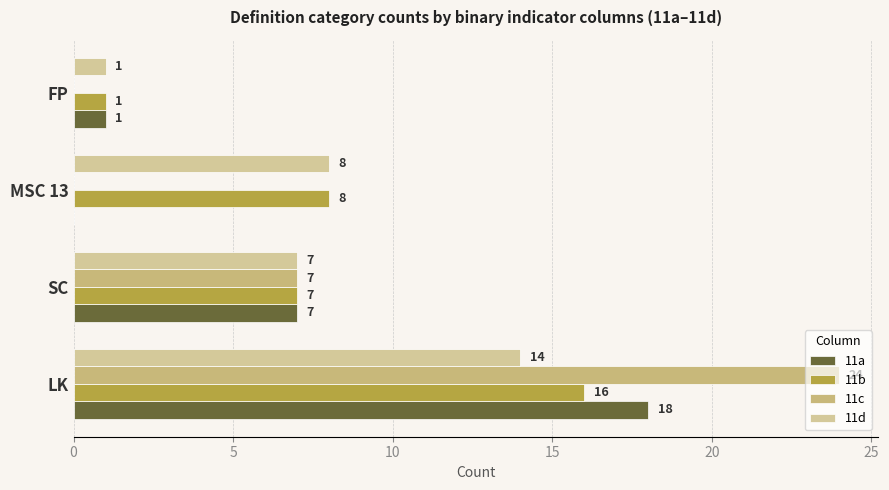

What is the difference between the maximum and minimum values in the 11a series?

18